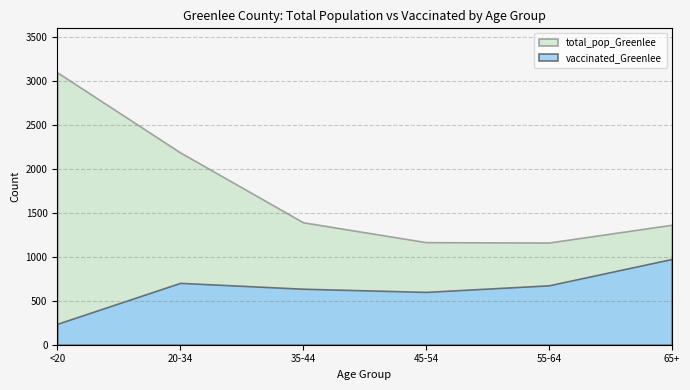

Between <20 and 45-54, which series saw the biggest shift?

total_pop_Greenlee